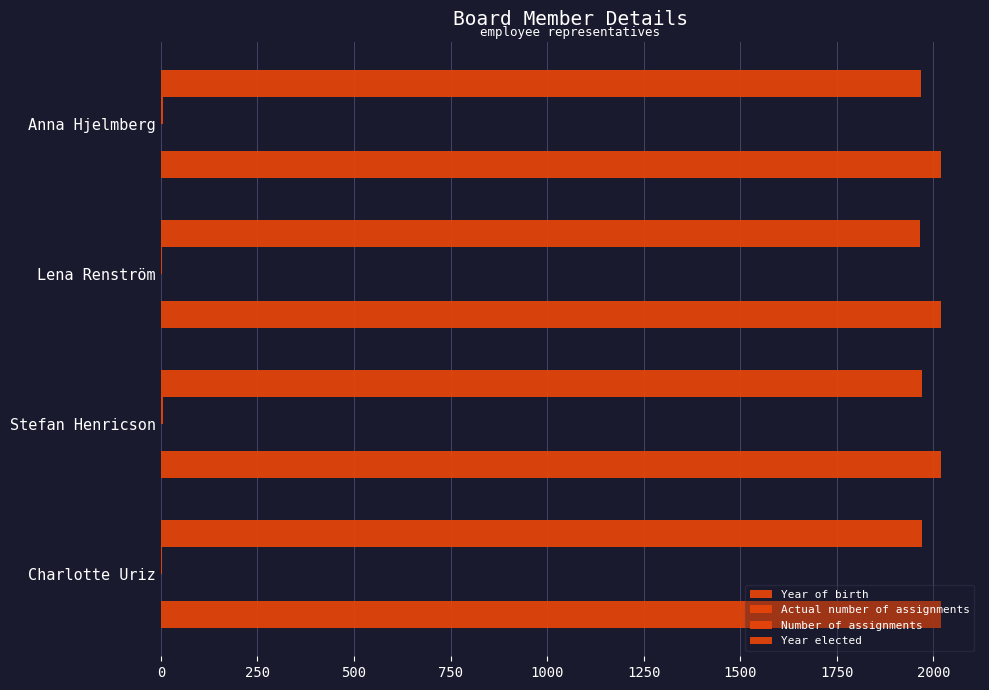

Which series has the widest spread of values?

Year of birth